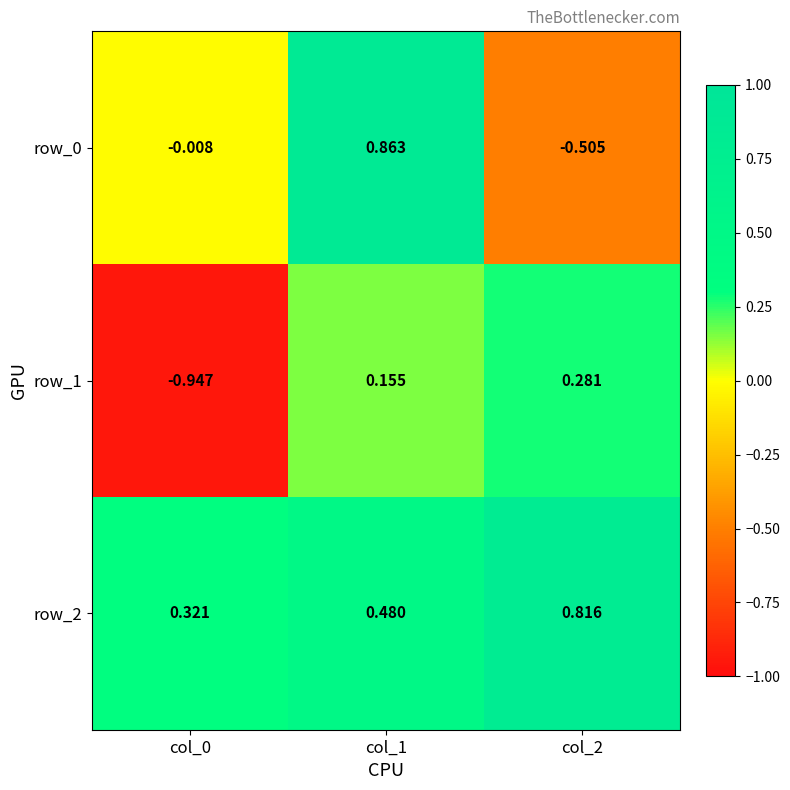

What is the spread (max minus min) of values at col_1?

0.7